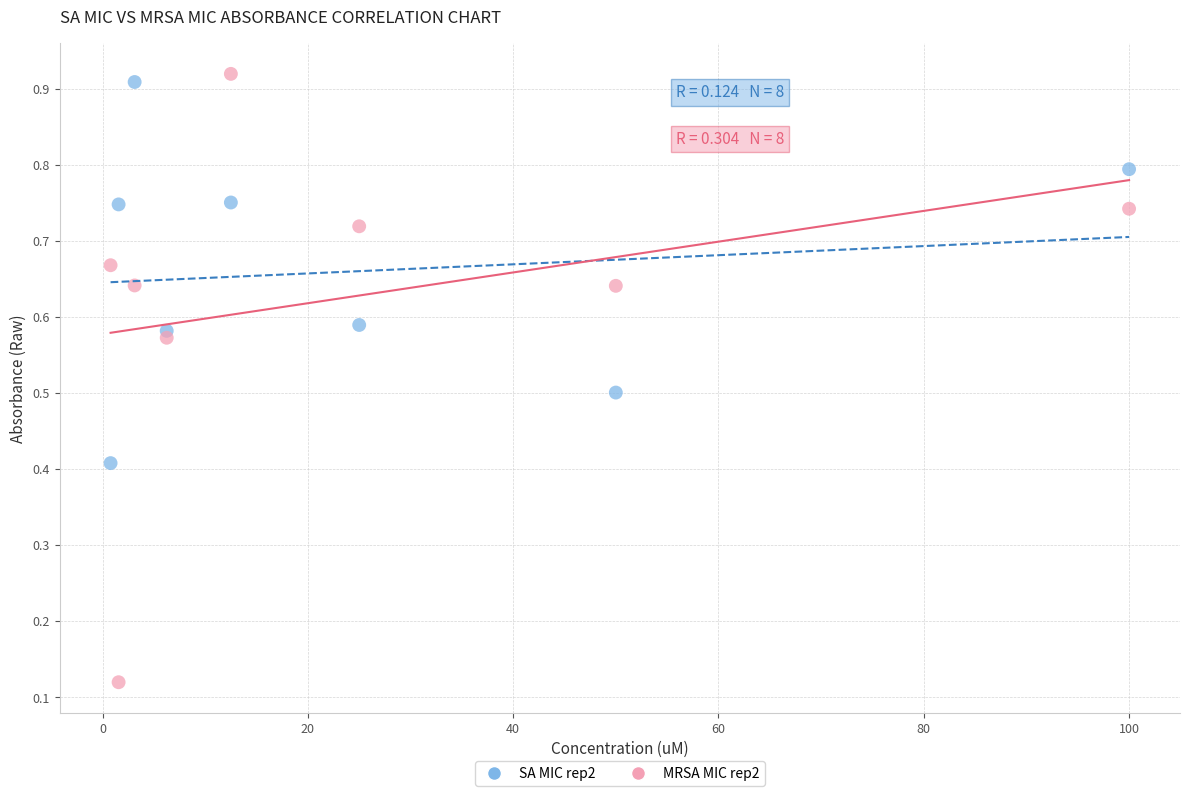

Across all data points, what is the range of X values (max minus min)?

99.2